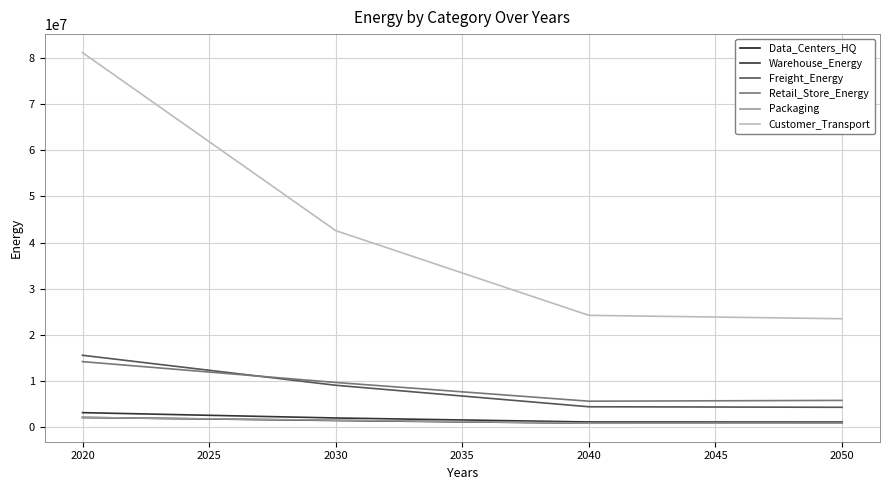

Which series has the widest spread of values?

Customer_Transport